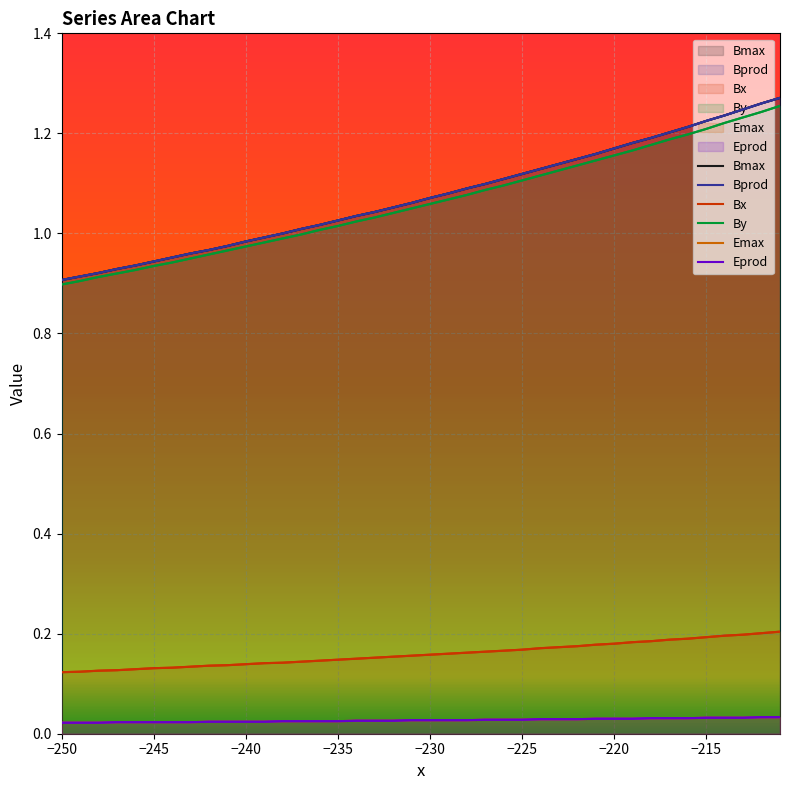

True or false: Bmax and Bx cross at least once.

False